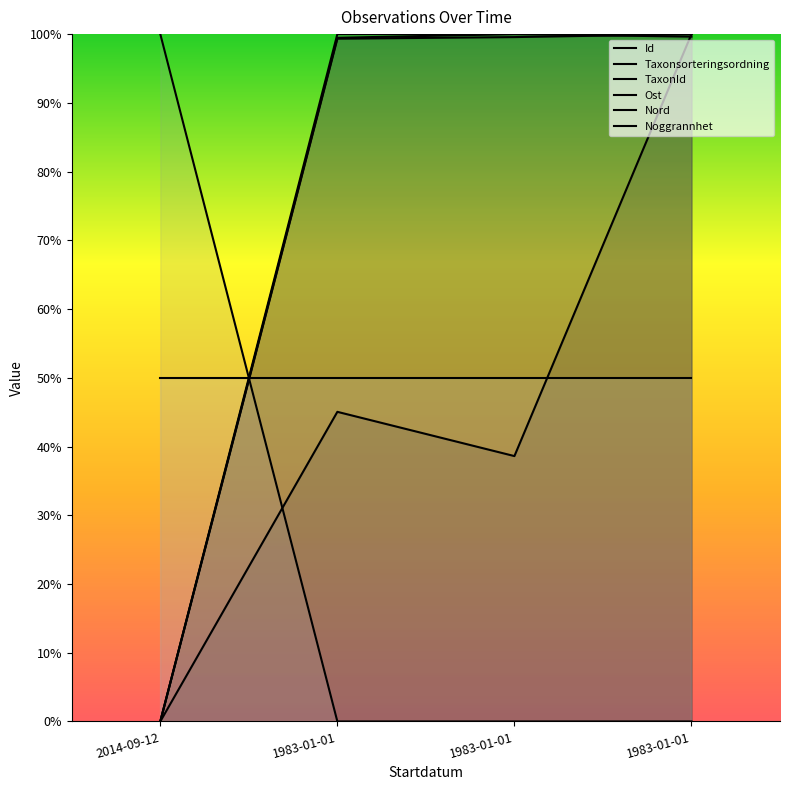

What is the difference between the highest and lowest values at 1983-01-01?

100.0